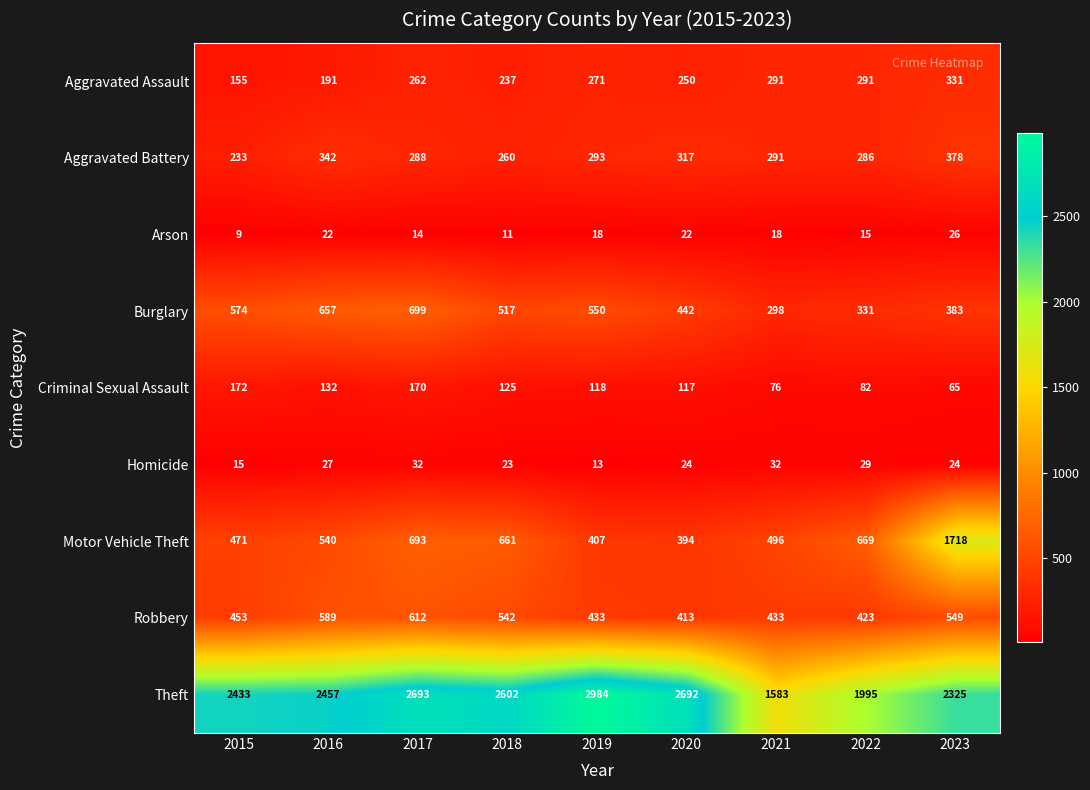

Which series has the largest total across all categories?

Theft